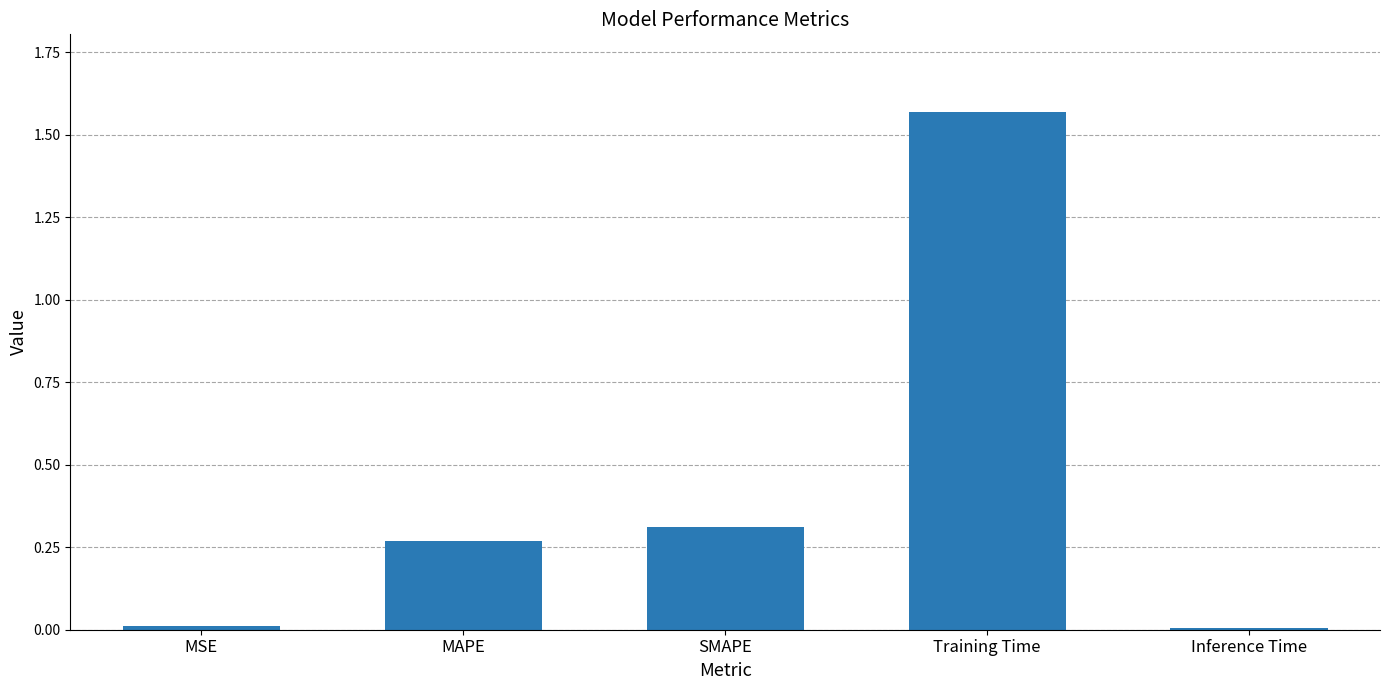

What position from the left is MAPE?

2